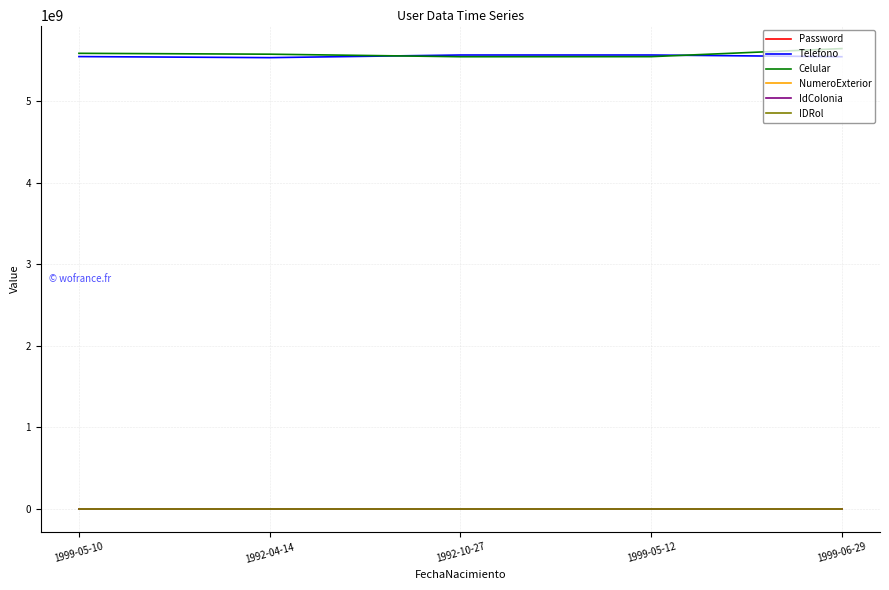

True or false: Telefono and IdColonia cross at least once.

False